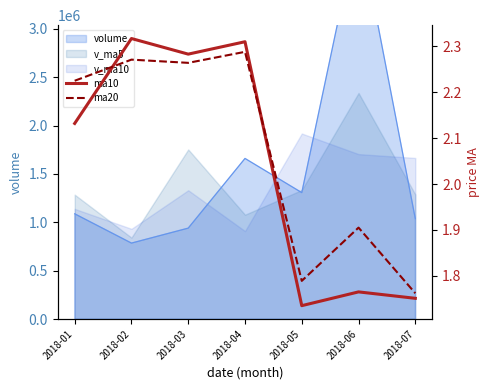

What is the total value across all series at 2018-01?

4.4